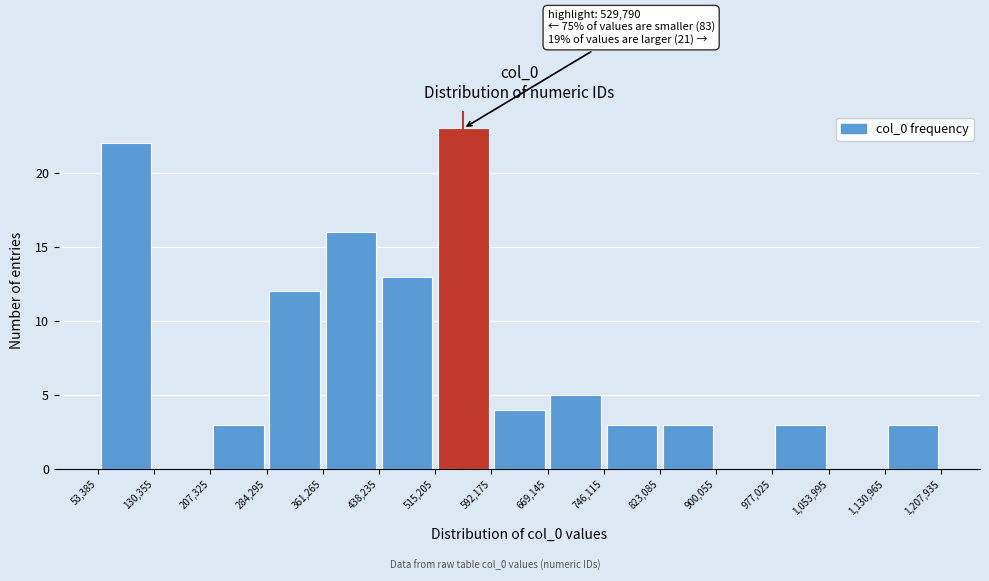

Which range on the x-axis has the tallest bar?

515,205 to 592,175